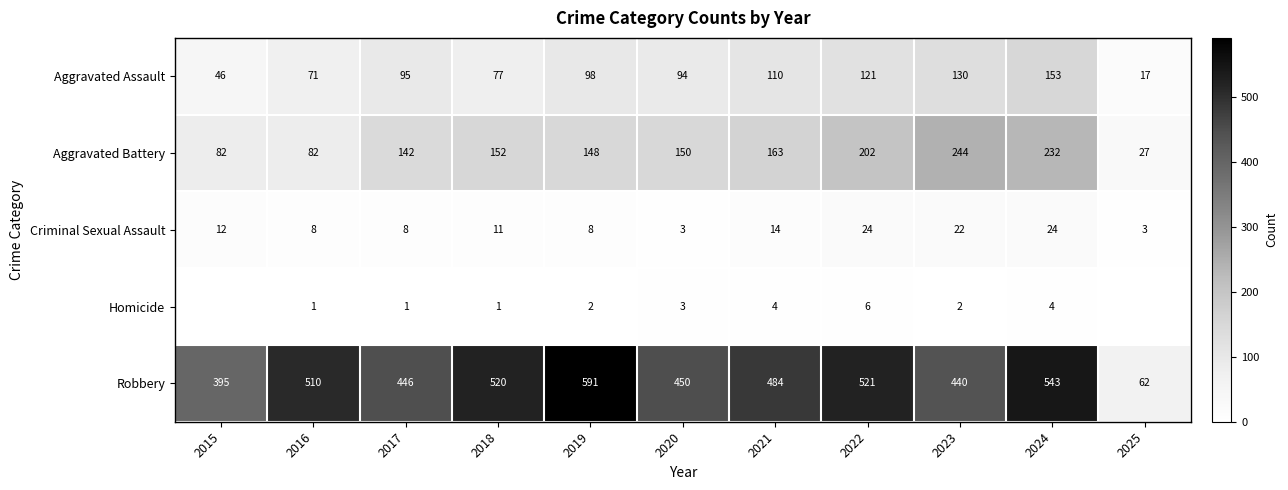

Which series changed the most between 2020 and 2024?

Robbery